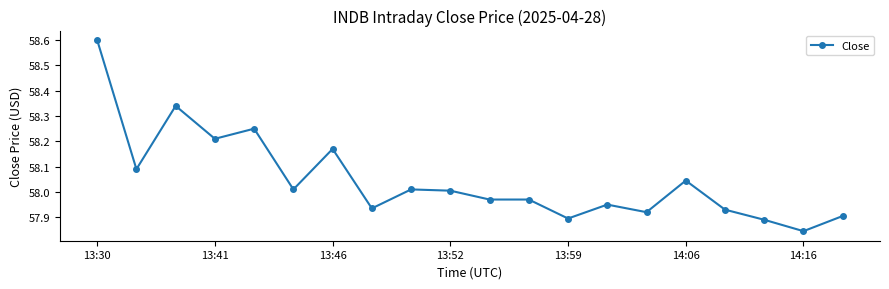

True or false: there are more than 1 points higher than both neighbors.

True